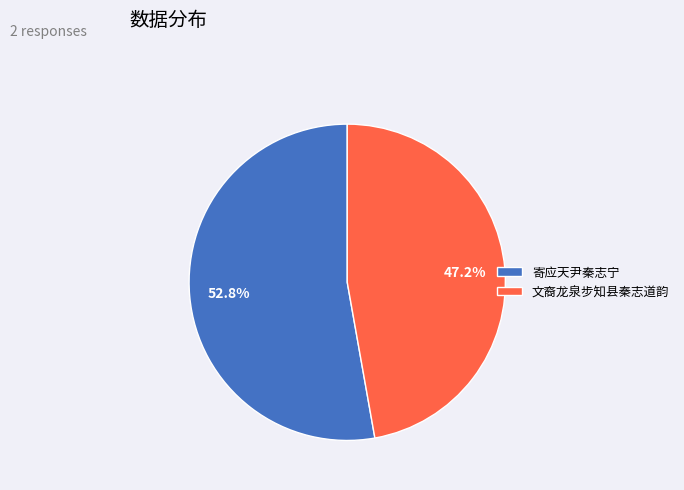

To the nearest percent, what percentage of the pie is 文裔龙泉步知县秦志道韵?

47%